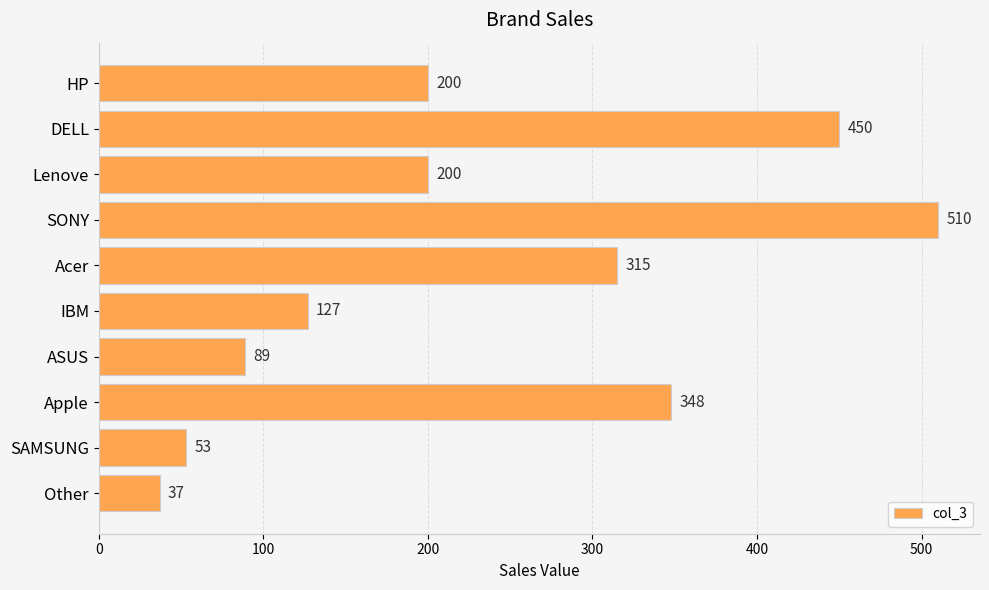

What is the difference between the second highest and minimum values?

413